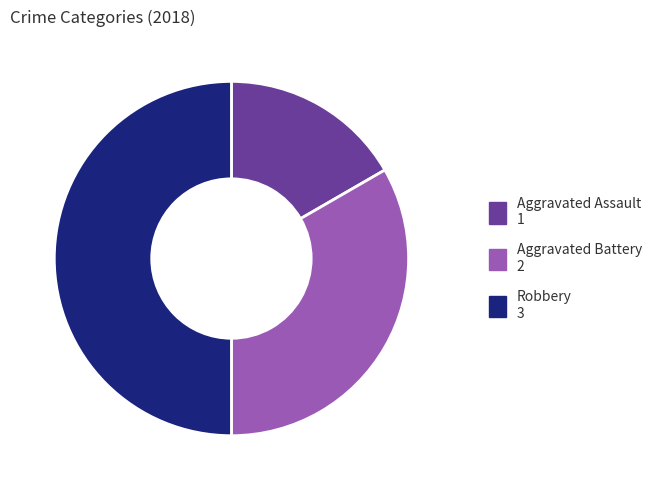

Rank the categories by value from lowest to highest.

Aggravated Assault, Aggravated Battery, Robbery